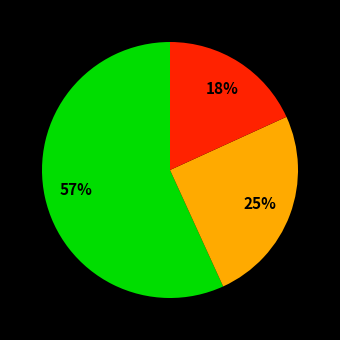

Is there any slice that represents more than half of the pie?

Yes